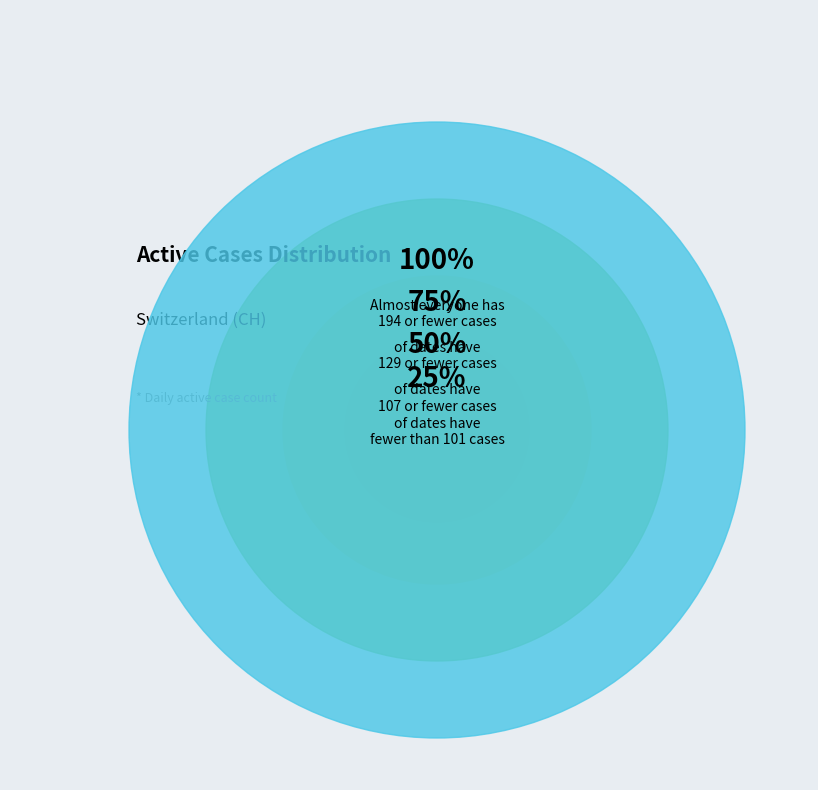

What percentage do 2020-06-29 and 2020-07-06 together represent?

4.7%